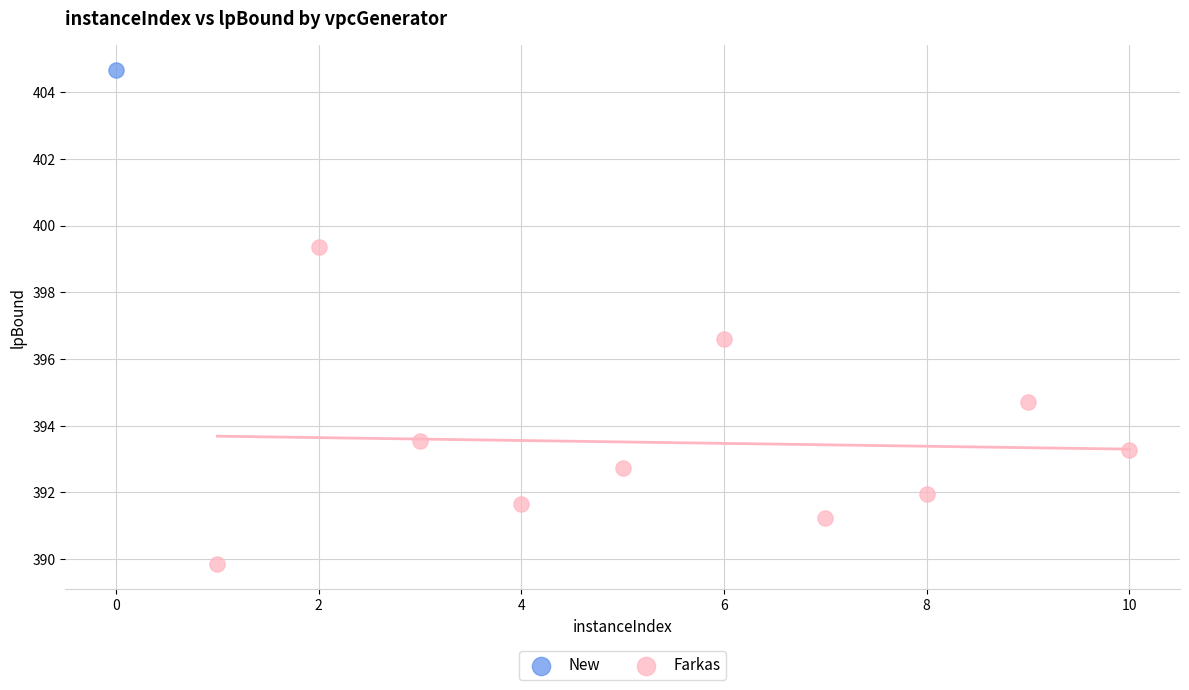

What are all the series names shown in the legend?

New, Farkas